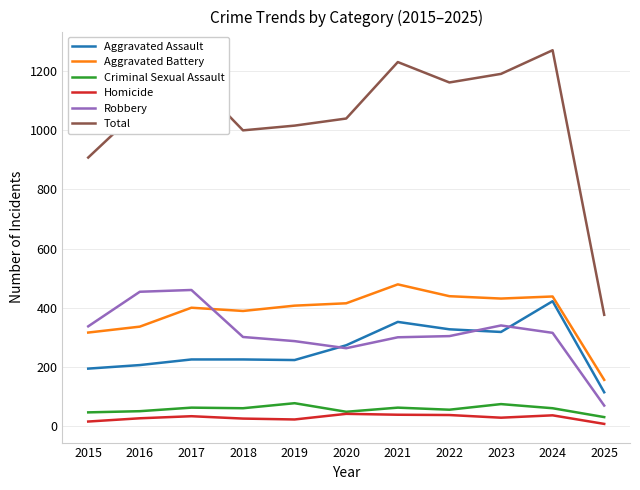

What is the maximum value shown in the chart?

1271